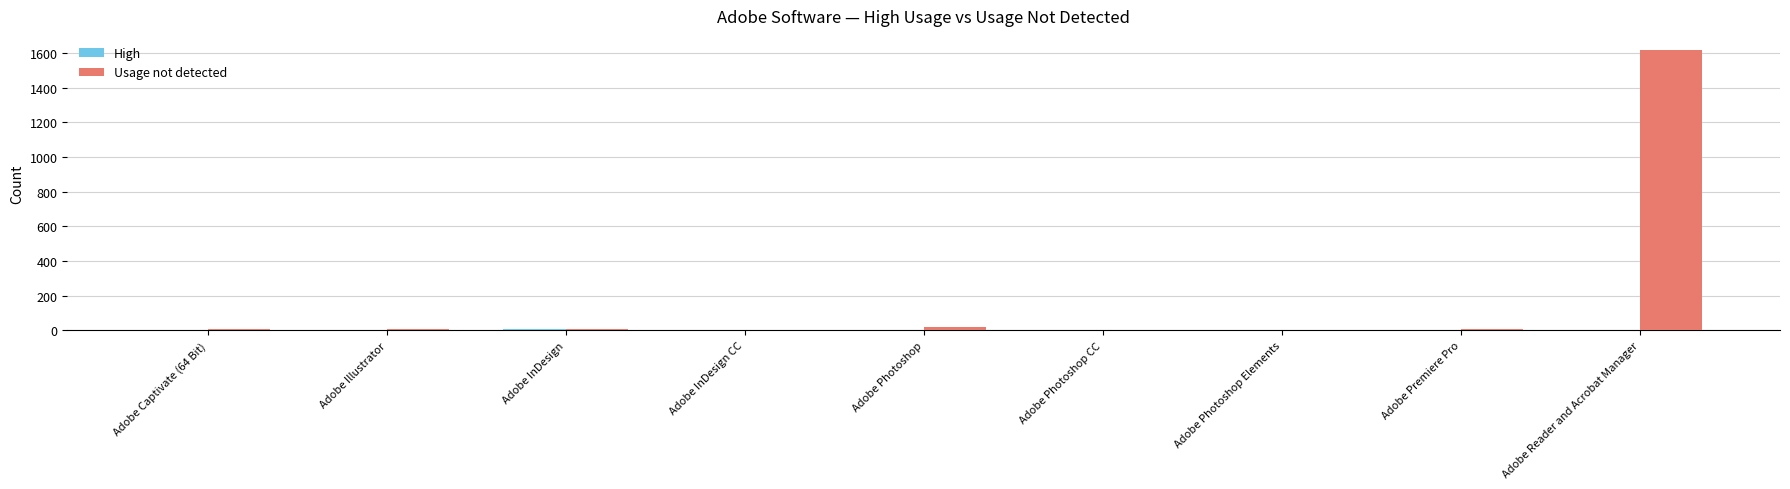

At which category is the sum across all series the highest?

Adobe Reader and Acrobat Manager